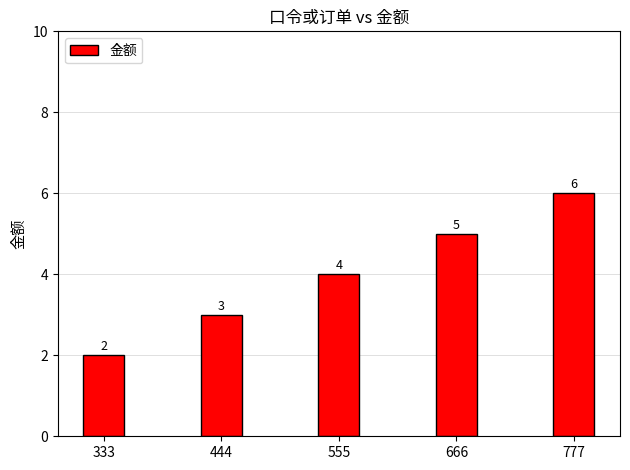

What is the difference between the maximum and minimum values?

4